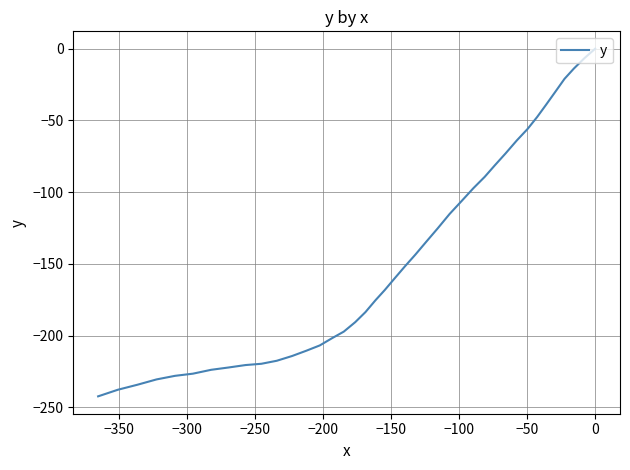

True or false: the data shows -4.4 at −250.

False